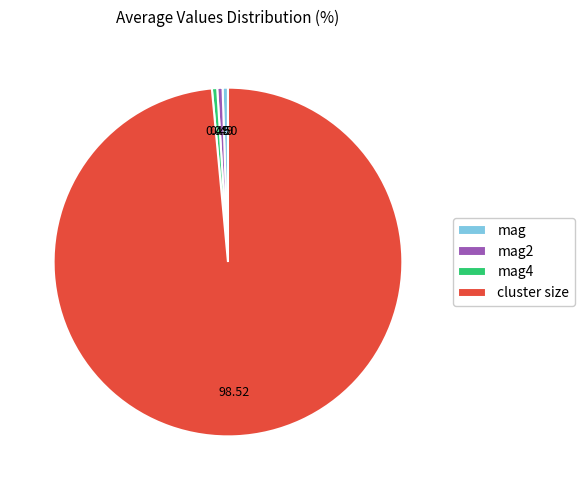

Is it true that cluster size is 99% of the pie?

True